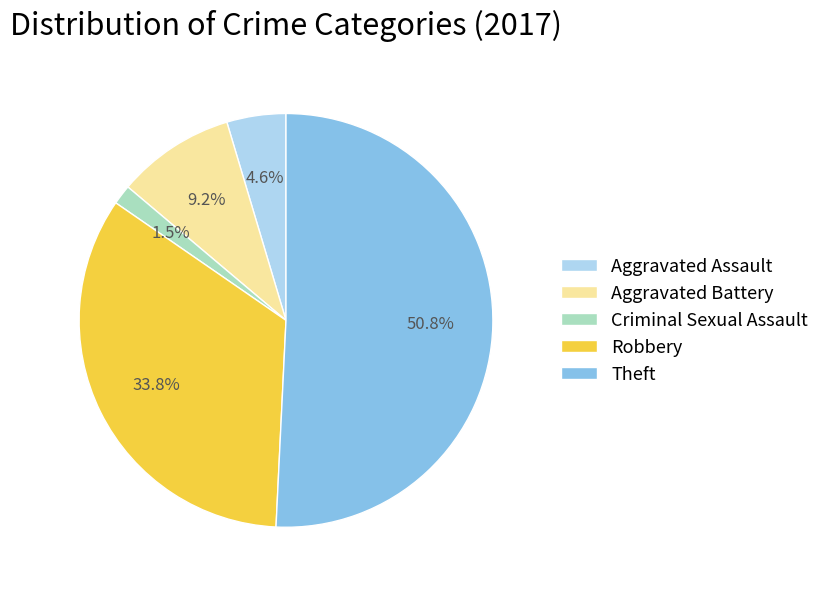

Approximately how many times larger is the value at Aggravated Assault compared to Aggravated Battery?

0.5